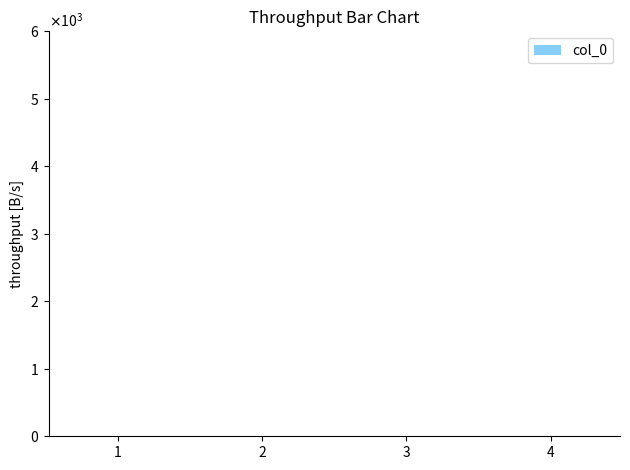

Rank the categories by value from lowest to highest.

1, 2, 3, 4